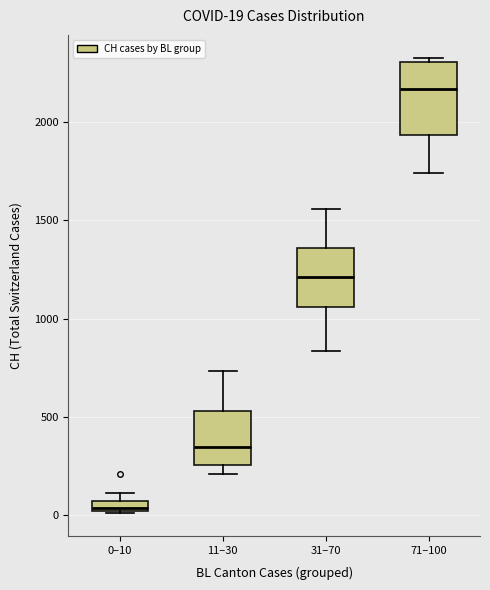

Which box is the tallest, from its lower edge to its upper edge?

71–100